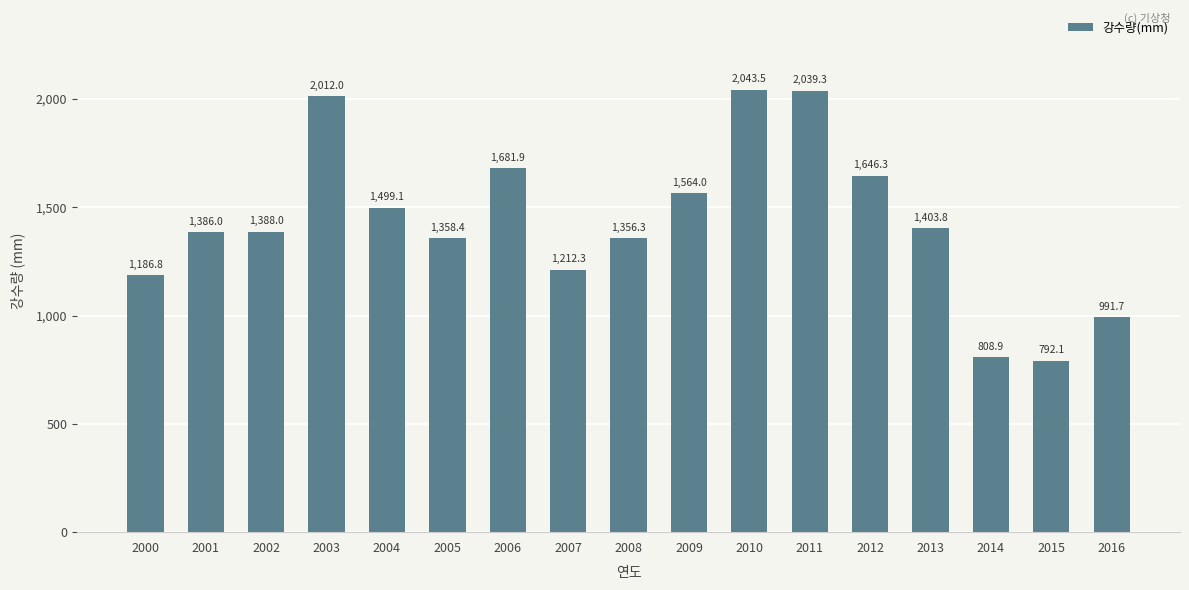

Is it true that the value at 2005 is 656.1?

False